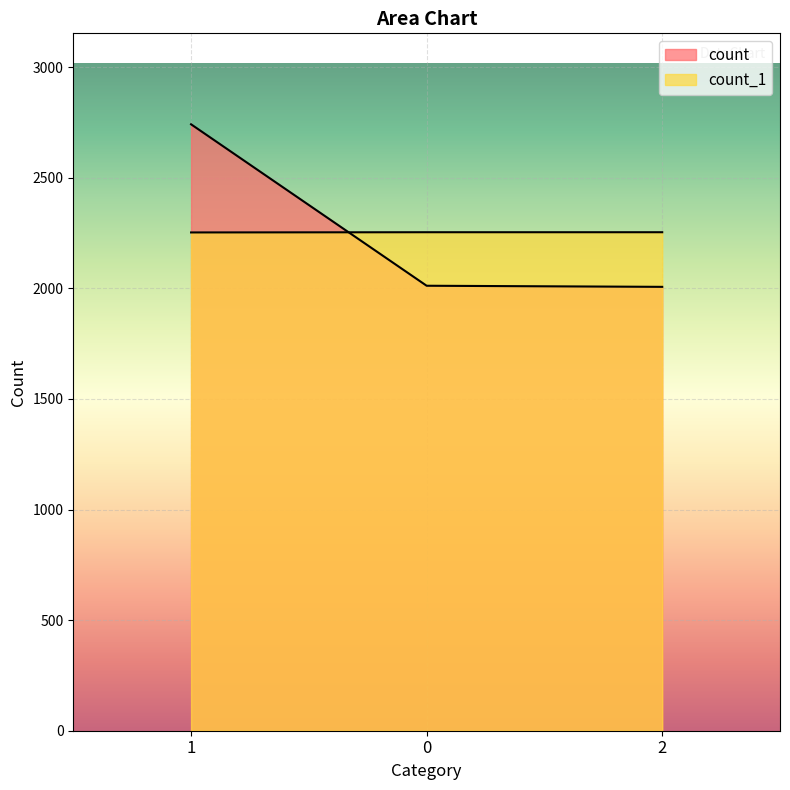

What is the average value of the count_1 series?

2254